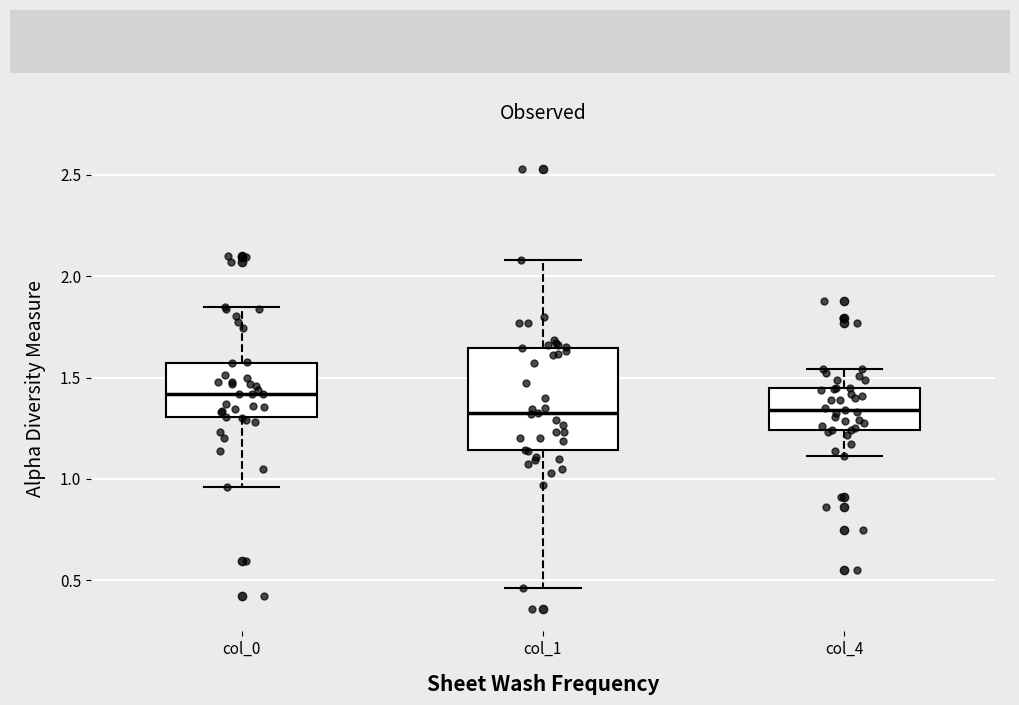

Which box is the tallest, from its lower edge to its upper edge?

col_1